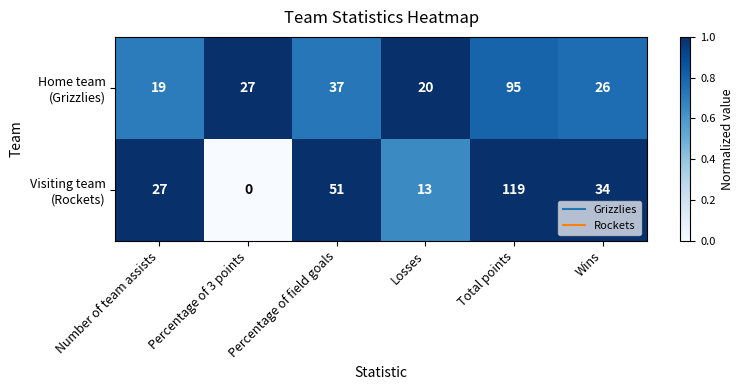

What is the spread (max minus min) of values at Percentage of 3 points?

27